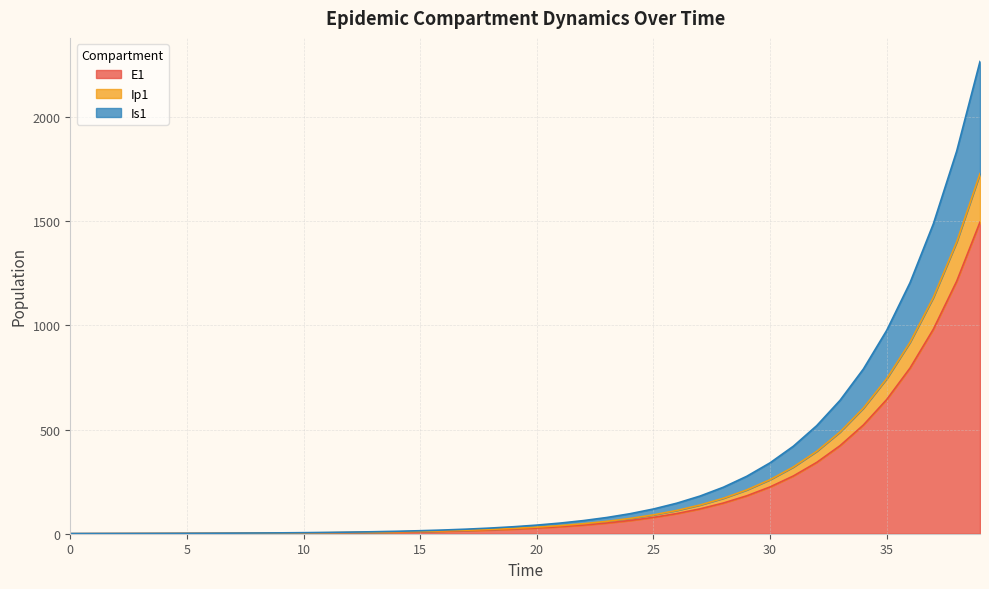

At which label is Ip1 closest to 1134?

36